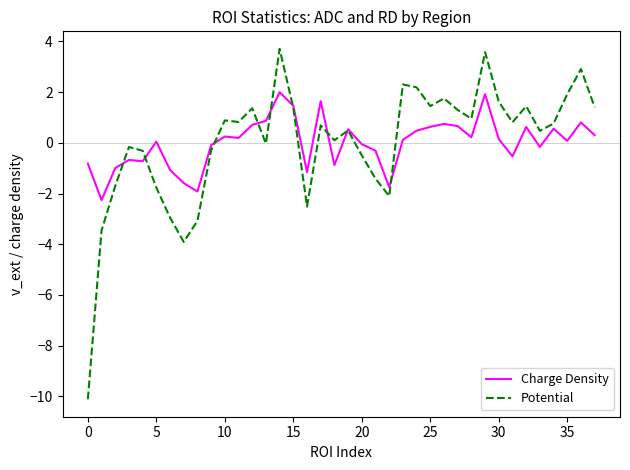

What is the maximum value for Charge Density?

2.0